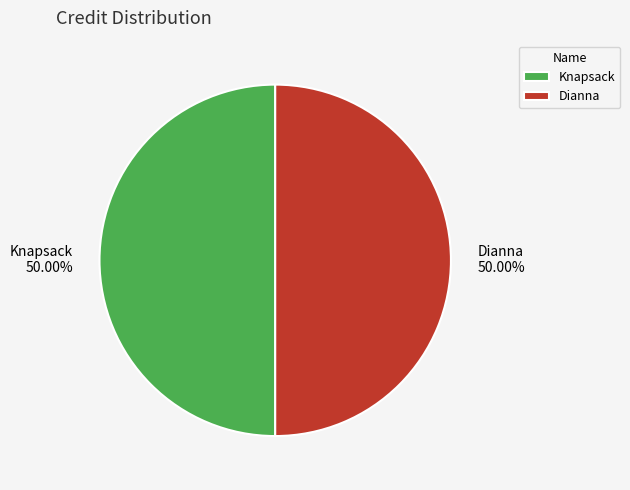

What percentage is the Dianna slice, to the nearest percent?

50%